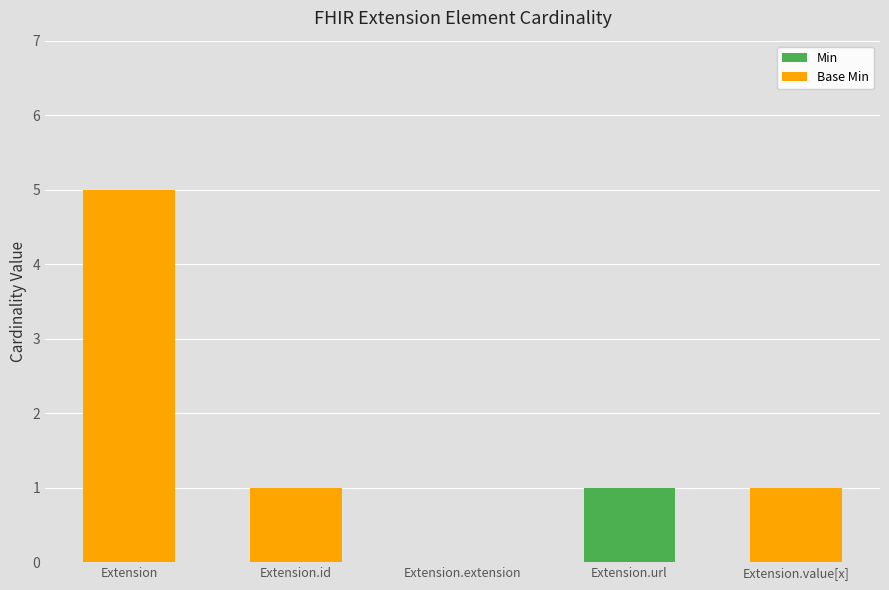

Where does the Base Min series first go above 1?

Extension